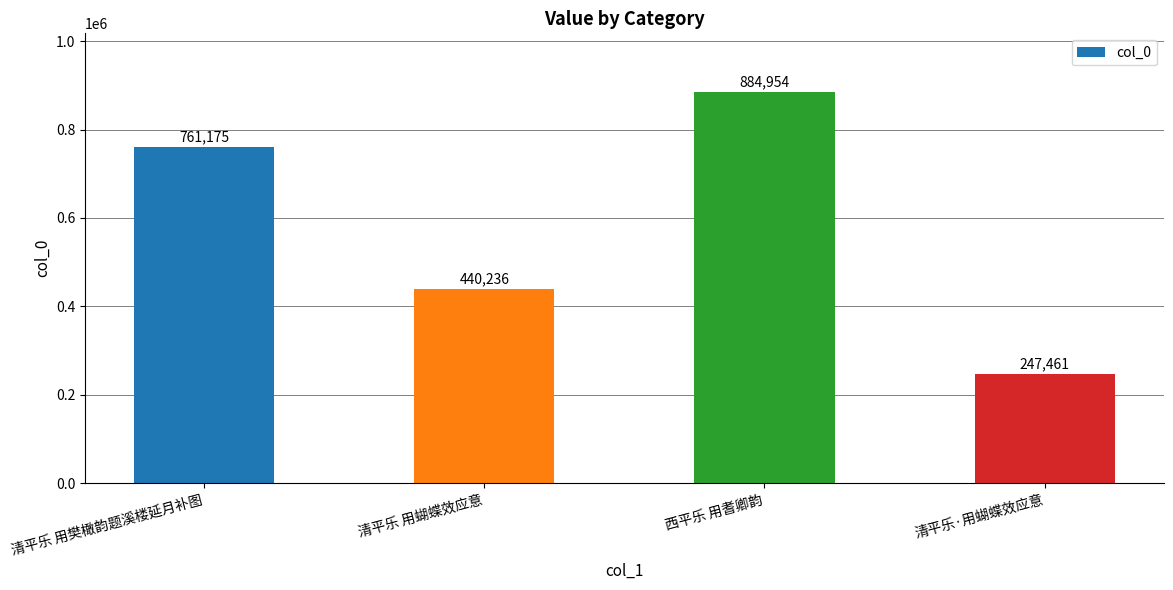

What is the label of the 4th bar from the right?

清平乐 用樊橄韵题溪楼延月补图